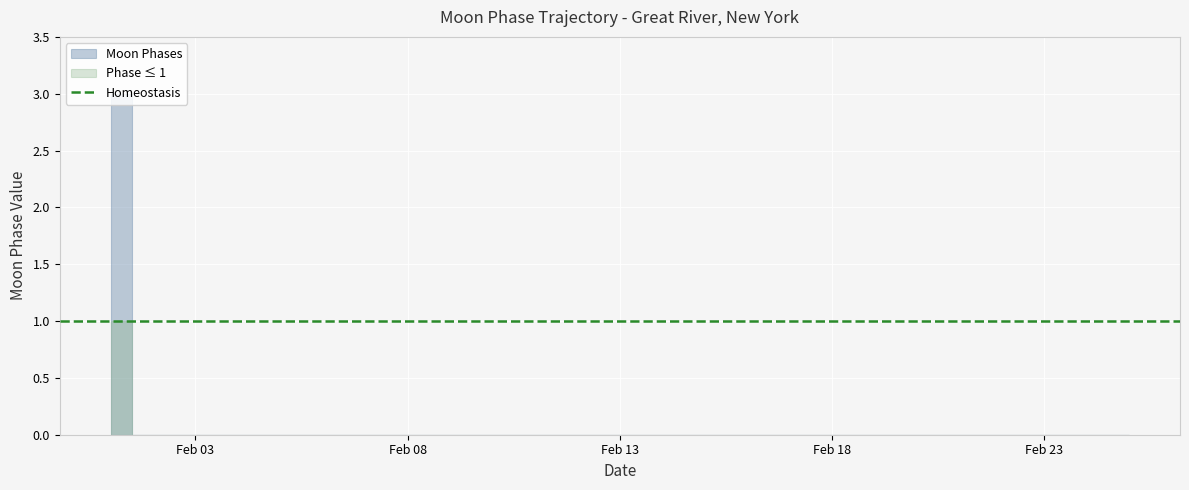

Reading right to left, list all the values displayed in this chart.

2022-02-25=0	2022-02-24=0	2022-02-23=0	2022-02-22=0	2022-02-21=0	2022-02-20=0	2022-02-19=0	2022-02-18=0	2022-02-17=0	2022-02-16=0	2022-02-15=0	2022-02-14=0	2022-02-13=0	2022-02-12=0	2022-02-11=0	2022-02-10=0	2022-02-09=0	2022-02-08=0	2022-02-07=0	2022-02-06=0	2022-02-05=0	2022-02-04=0	2022-02-03=0	2022-02-02=0	2022-02-01=3